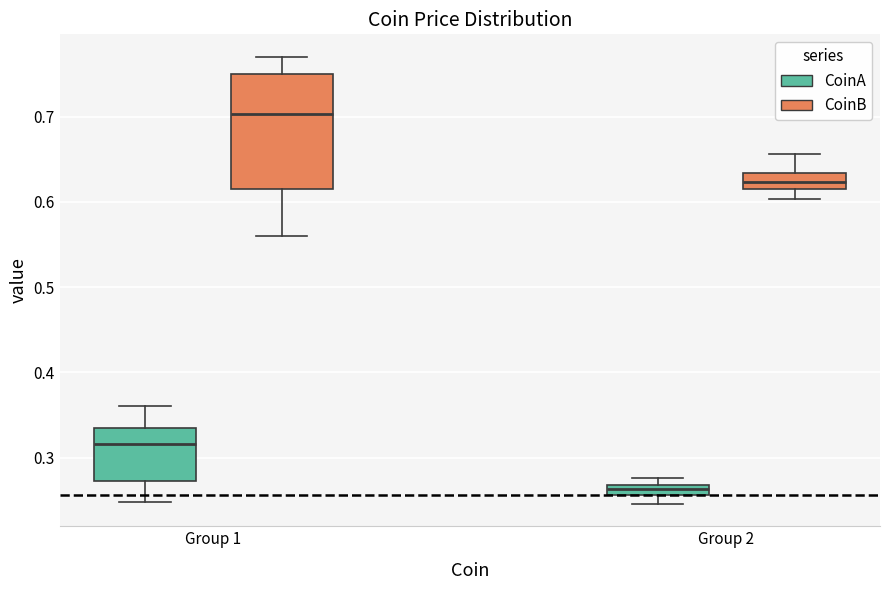

Comparing the boxes themselves (not the whiskers), which one is the tallest?

Group 1 (CoinB)